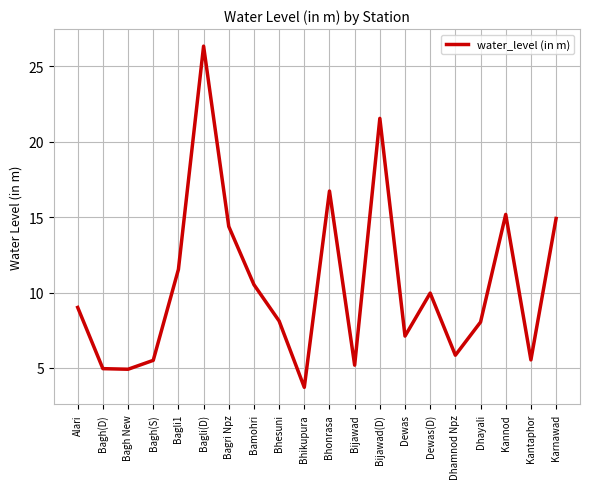

Is it true that the value at Karnawad is 14.9?

True